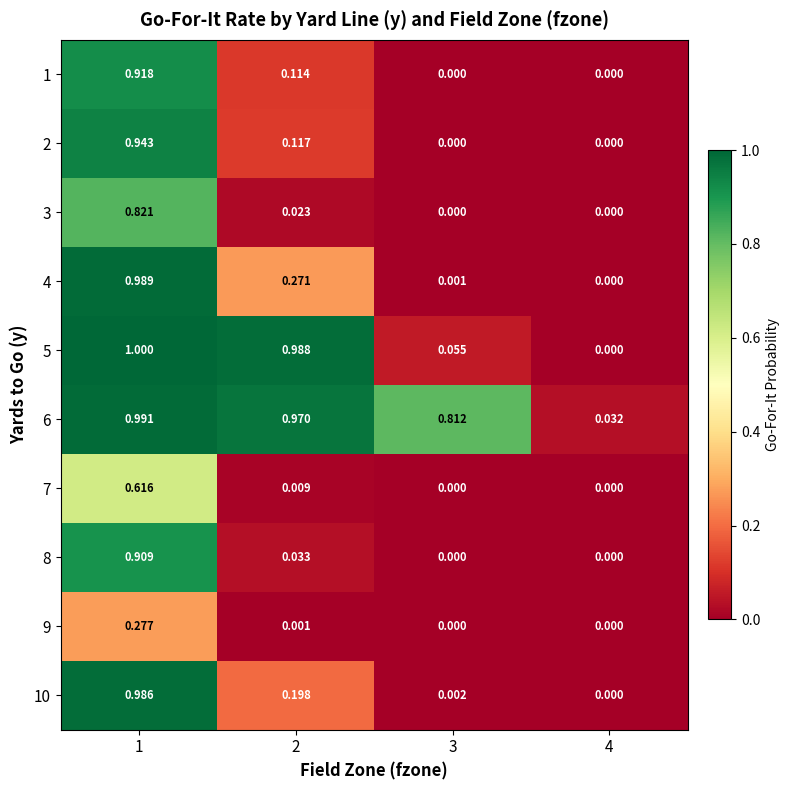

Reading left to right, transcribe all the data shown in this chart.

1: 1=0.9	2=0.1	3=0.0	4=0.0
2: 1=0.9	2=0.1	3=0.0	4=0.0
3: 1=0.8	2=0.0	3=0.0	4=0.0
4: 1=1.0	2=0.3	3=0.0	4=0.0
5: 1=1.0	2=1.0	3=0.1	4=0.0
6: 1=1.0	2=1.0	3=0.8	4=0.0
7: 1=0.6	2=0.0	3=0.0	4=0.0
8: 1=0.9	2=0.0	3=0.0	4=0.0
9: 1=0.3	2=0.0	3=0.0	4=0.0
10: 1=1.0	2=0.2	3=0.0	4=0.0